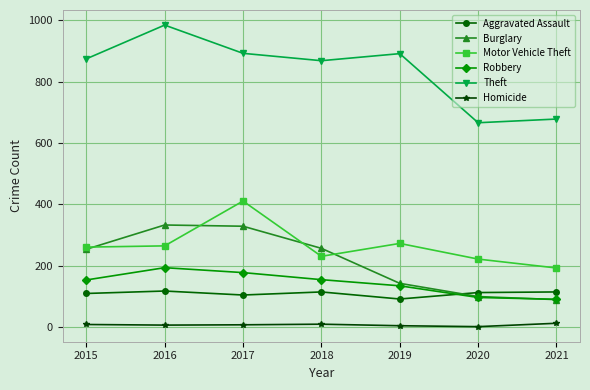

What is the maximum value shown in the chart?

984